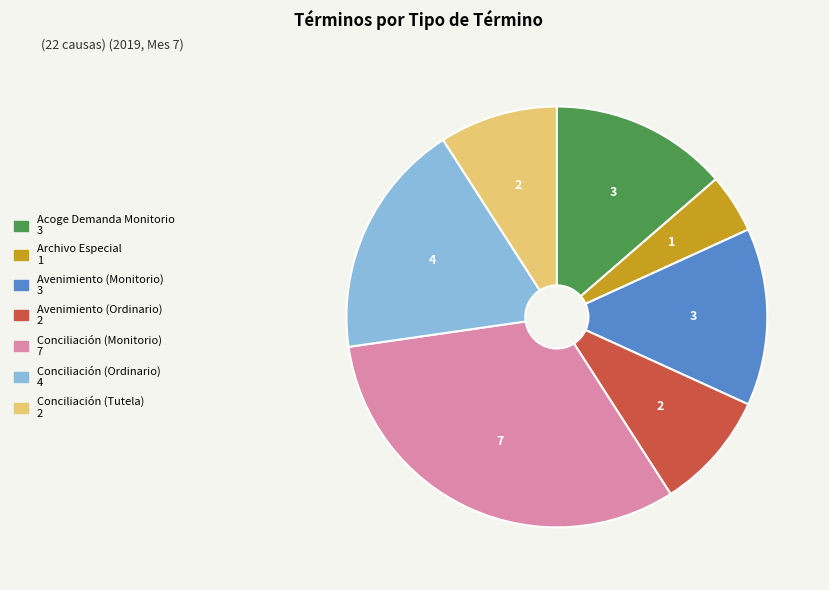

Which slice is the largest?

Conciliación (Monitorio)